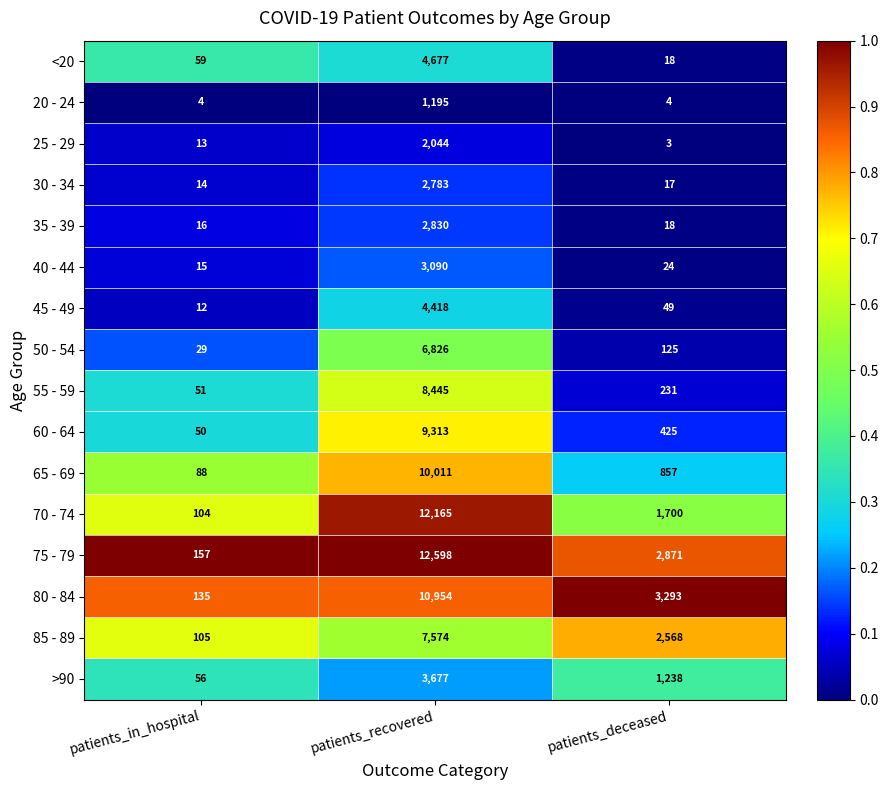

What is the sum of the 35 - 39 values at patients_deceased and patients_recovered?

2848